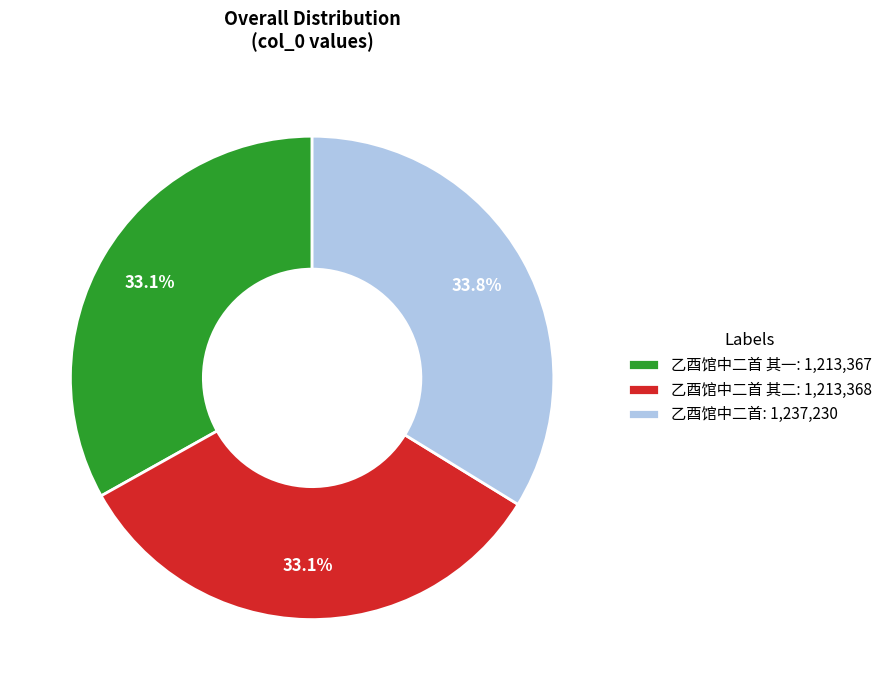

Which category has the biggest portion of the pie?

乙酉馆中二首: 1,237,230